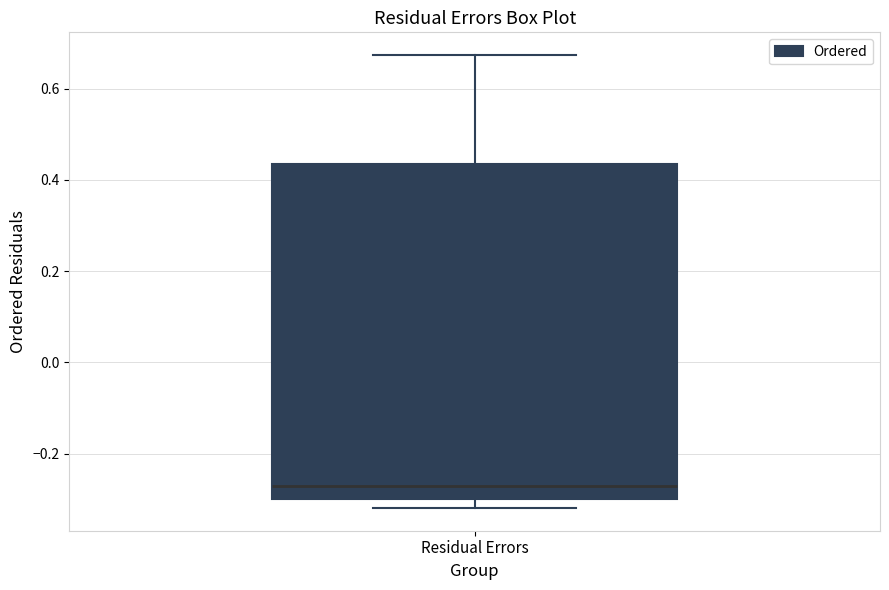

Transcribe this box plot: give where the median line is, the range the box spans, and where the two whiskers end, as read against the y-axis. The values are not printed on the chart, so give them approximately, as read against the axis.

median -0.28, box -0.30 to 0.44, whiskers -0.32 to 0.68